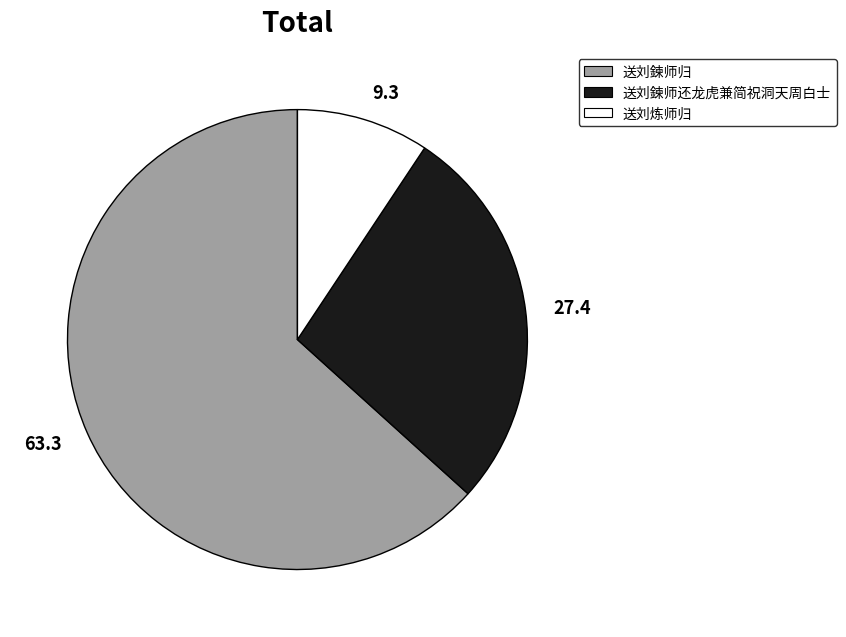

The 27.4 slice represents 40% of the pie. True or false?

False